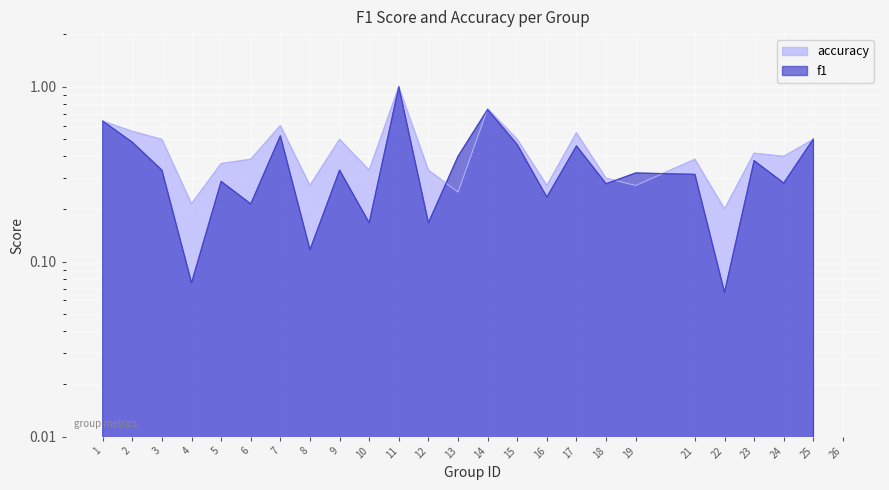

The value of f1 at 24 is 0.3. True or false?

True